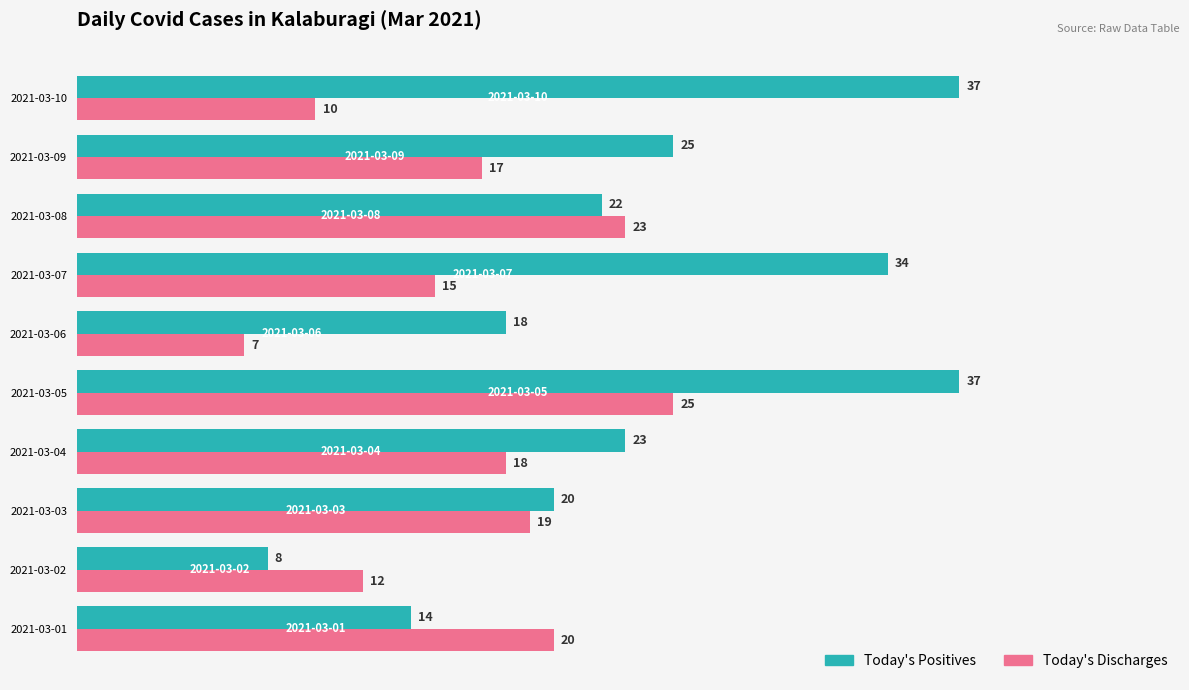

What is the difference between the maximum and minimum values in the Today's Discharges series?

18